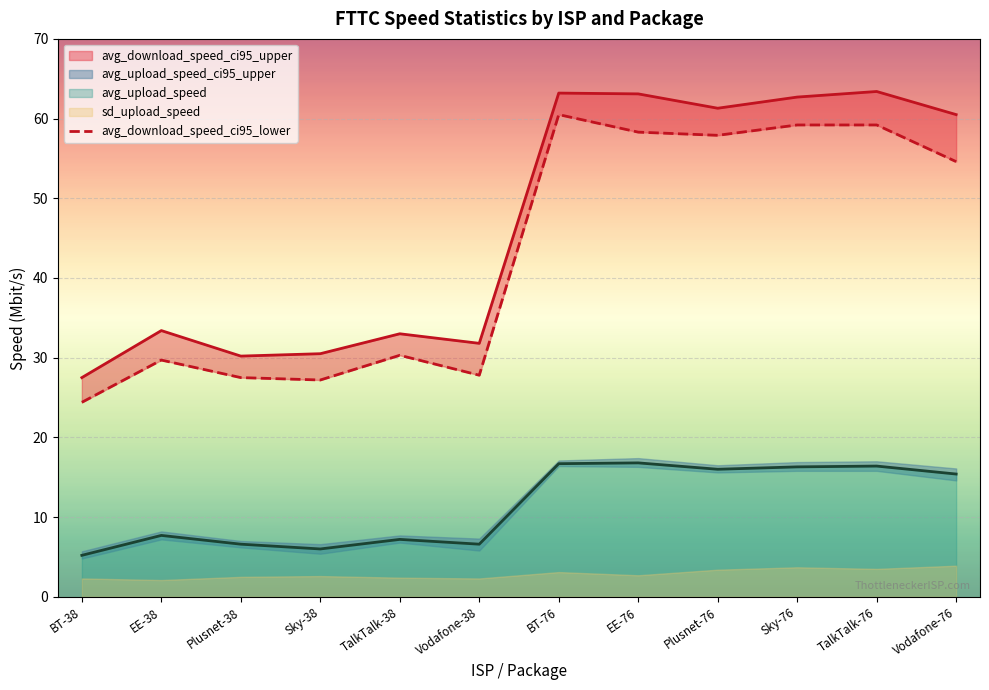

The value of avg_upload_speed at BT-76 is 6.6. True or false?

False